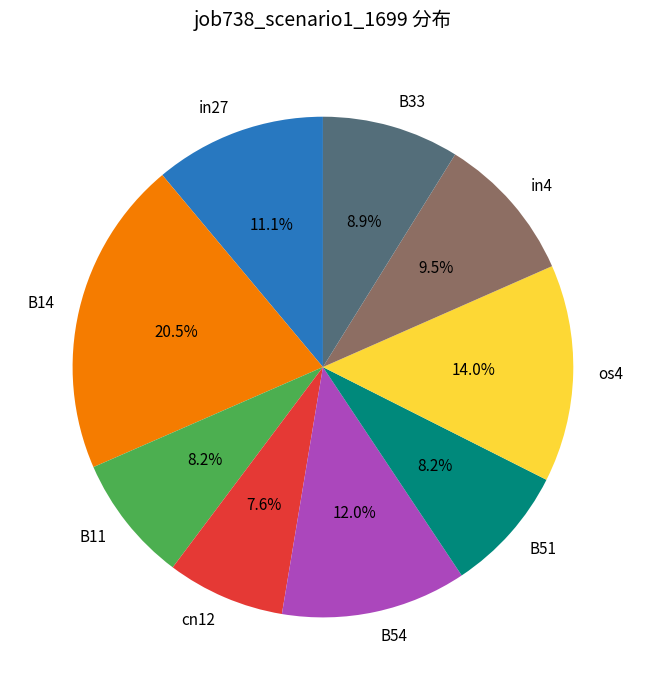

Does B54 represent more than half of the total?

No